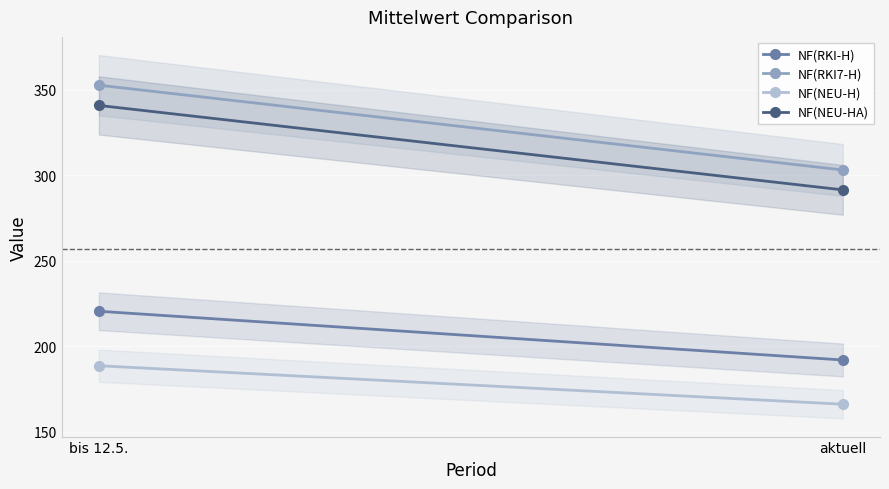

What is the highest value of the NF(NEU-HA) series?

340.8